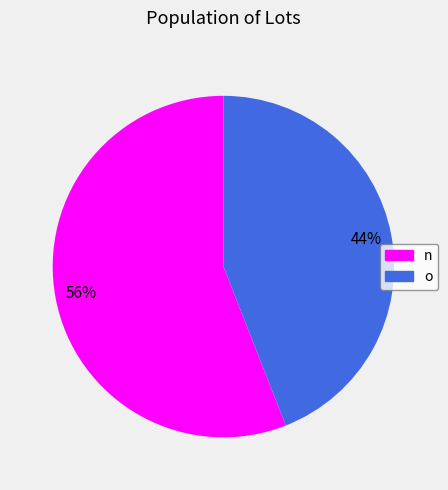

The o slice represents 50% of the pie. True or false?

False